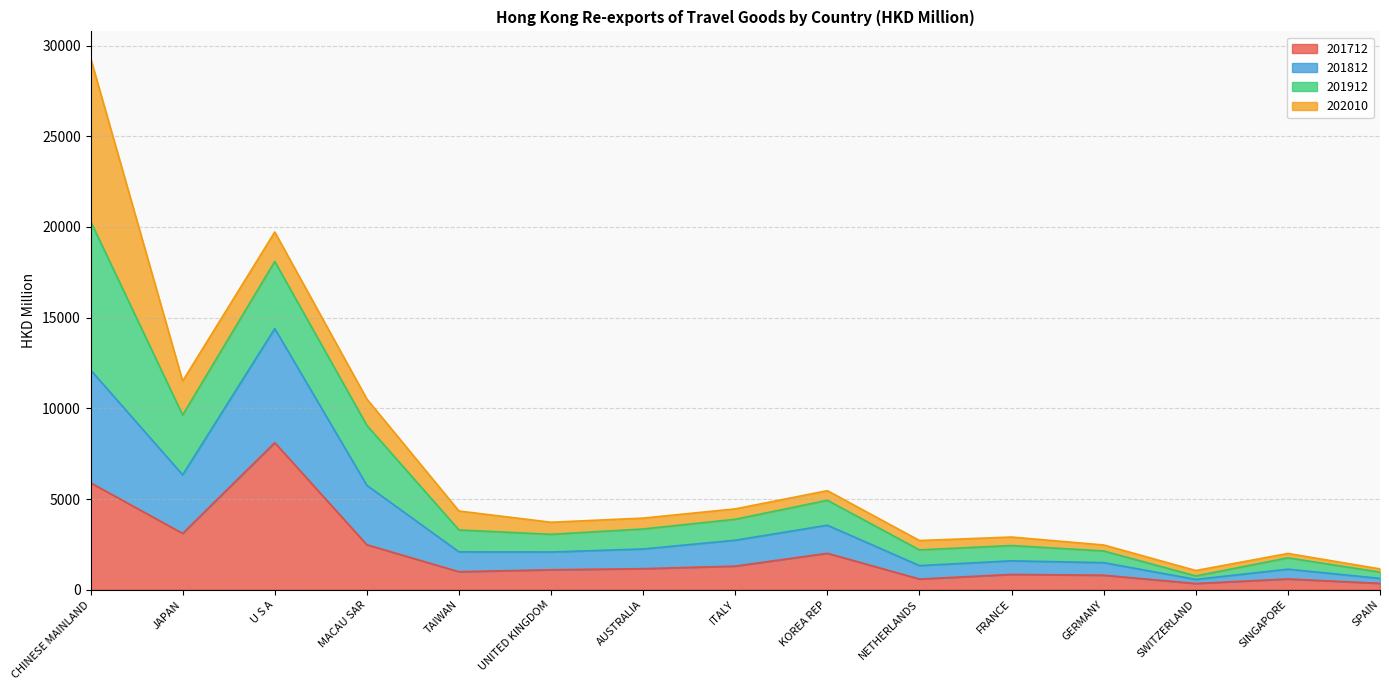

How many interior local peaks does the 201712 series have?

4